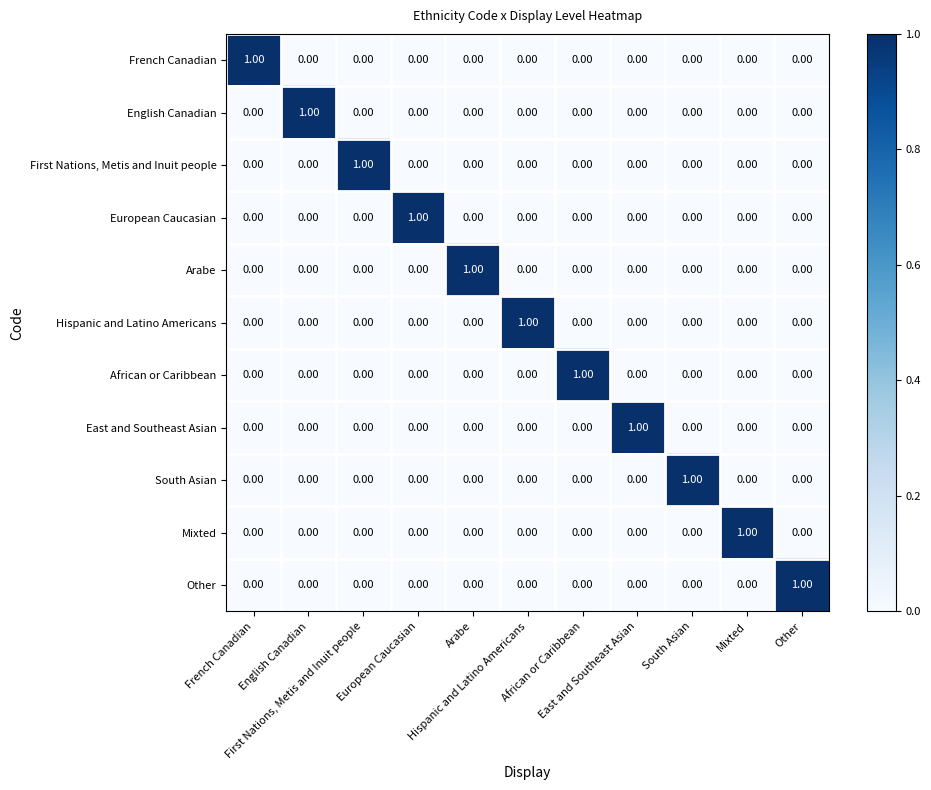

At how many categories does at least one series exceed 0?

11